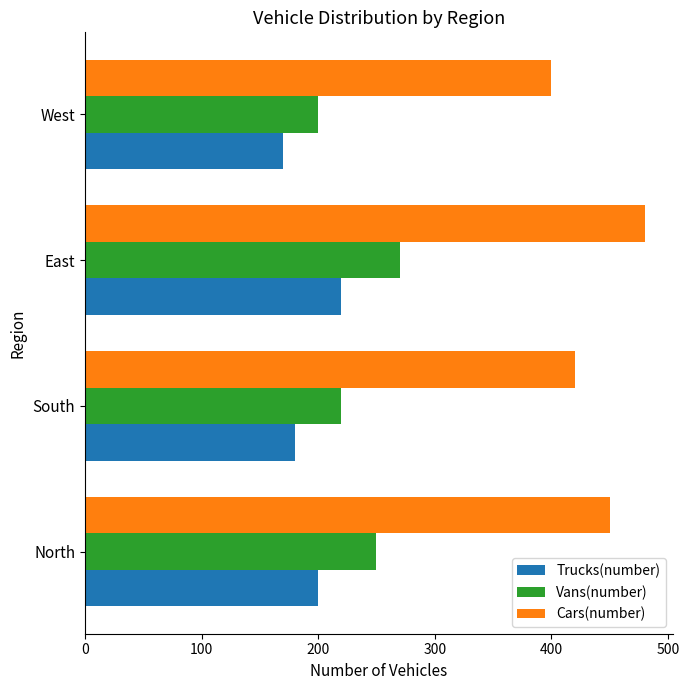

Which series has the largest total across all categories?

Cars(number)